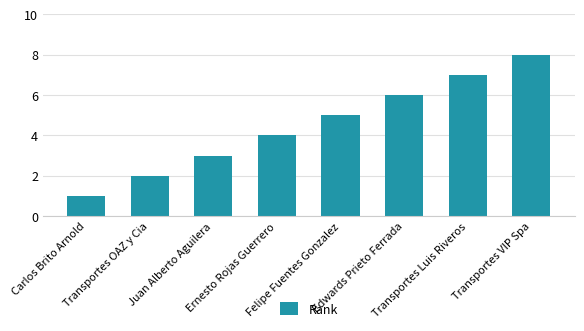

Which label corresponds to the smallest value in the chart?

Carlos Brito Arnold